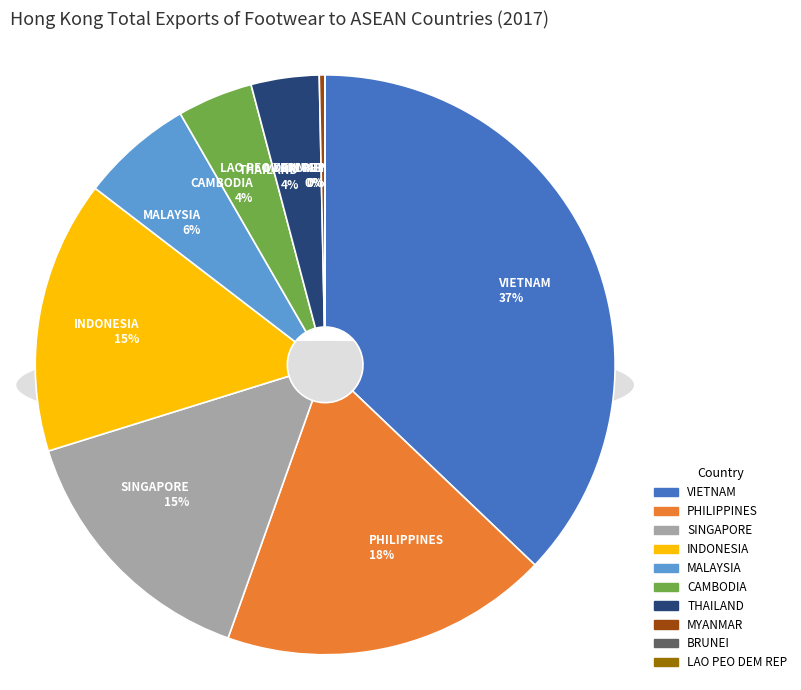

True or false: LAO PEO DEM REP accounts for 0% of the total.

True